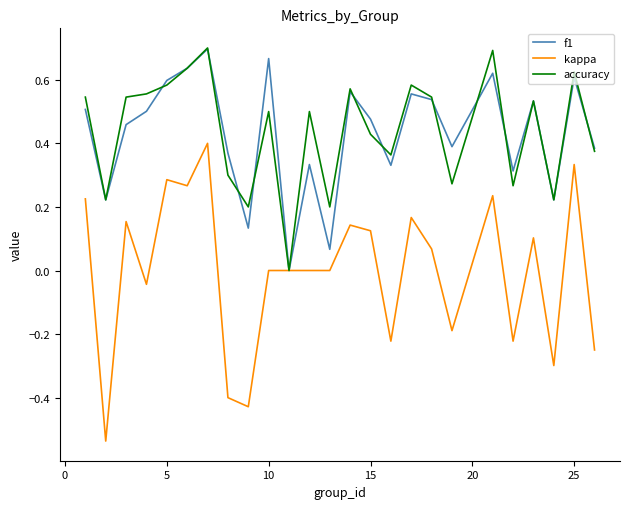

Which series has the widest spread of values?

kappa